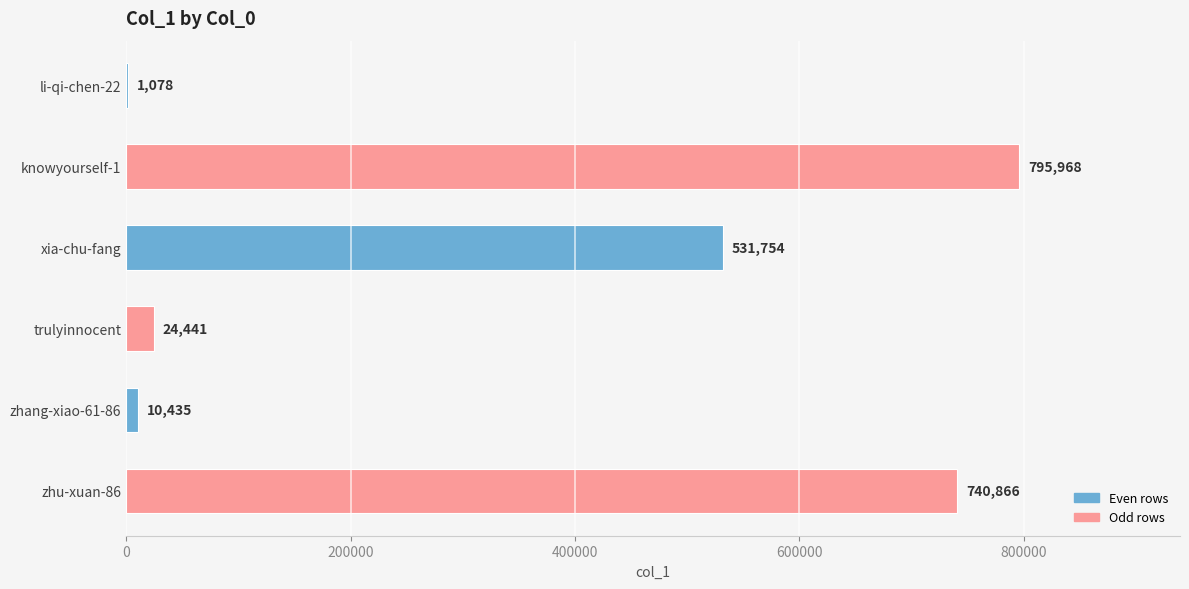

What is the maximum value shown in the chart?

795968